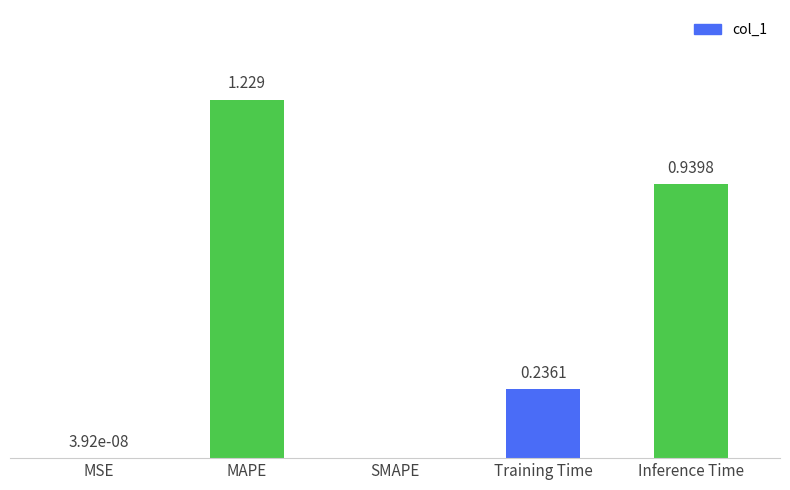

Are the bars grouped side by side (vs. stacked)?

No